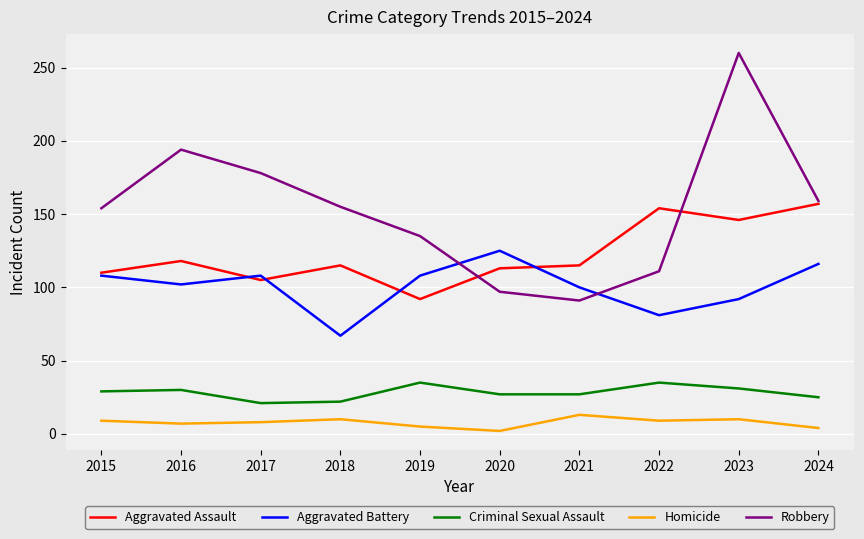

True or false: Homicide and Robbery cross at least once.

False